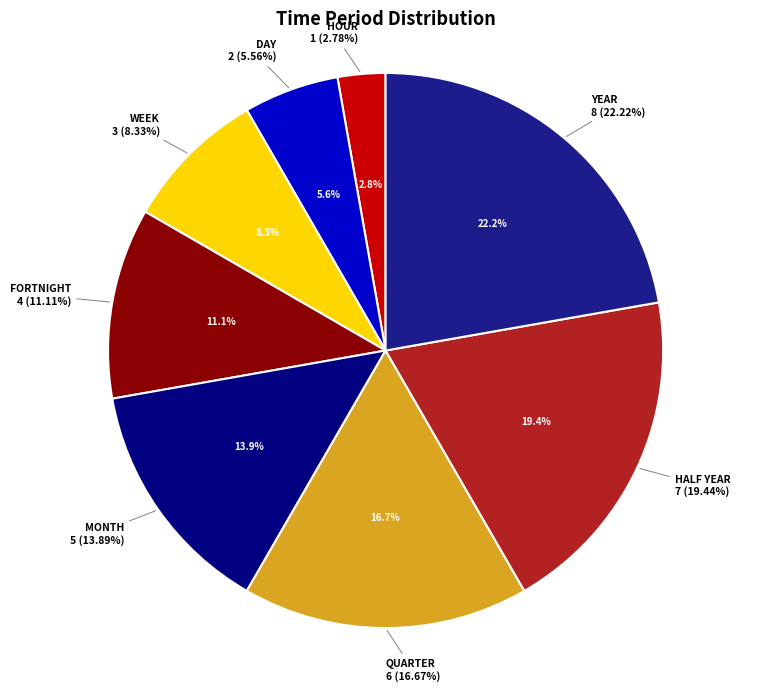

How many segments does this pie chart have?

8